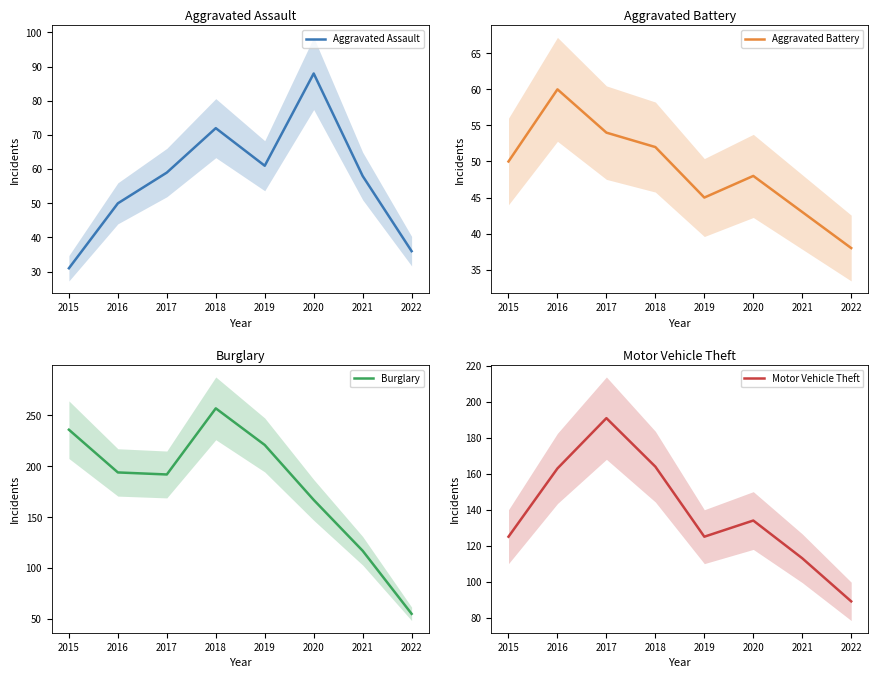

Reading left to right, transcribe all the data shown in this chart.

Aggravated Assault: 31	50	59	72	61	88	58	36
Aggravated Battery: 50	60	54	52	45	48	43	38
Burglary: 236	194	192	257	221	167	117	55
Motor Vehicle Theft: 125	163	191	164	125	134	113	89